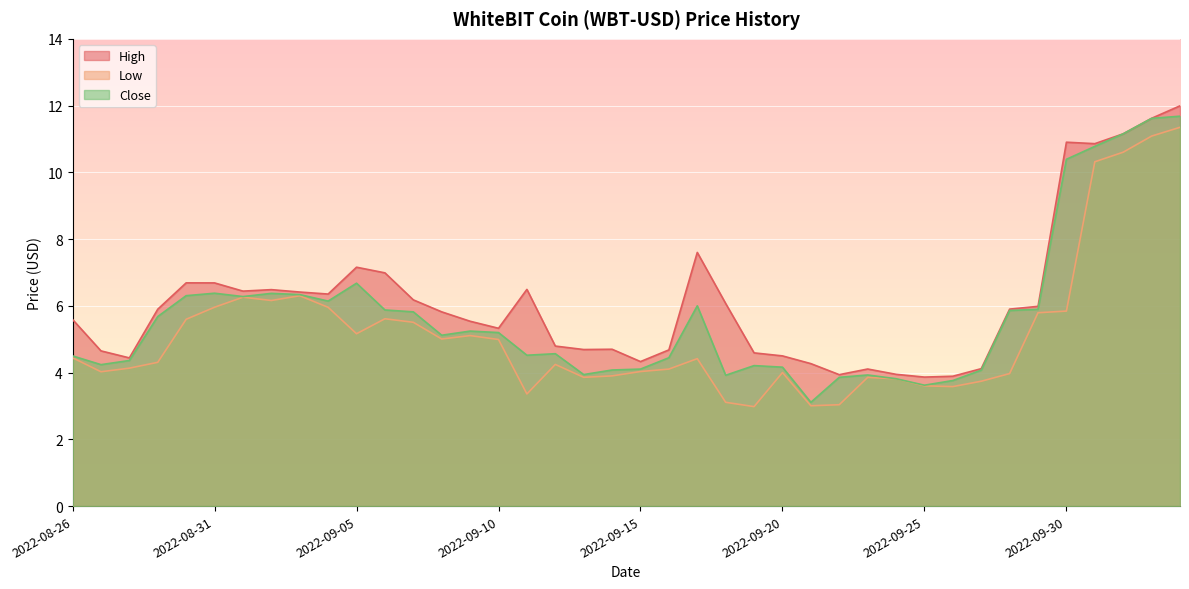

Rank the series at 2022-09-23 from highest to lowest value.

High, Close, Low